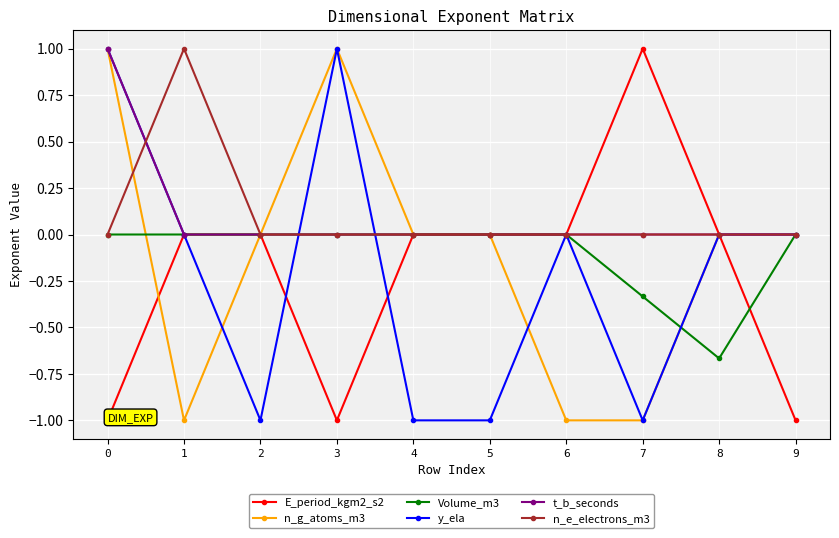

What is the smallest value displayed?

-1.0